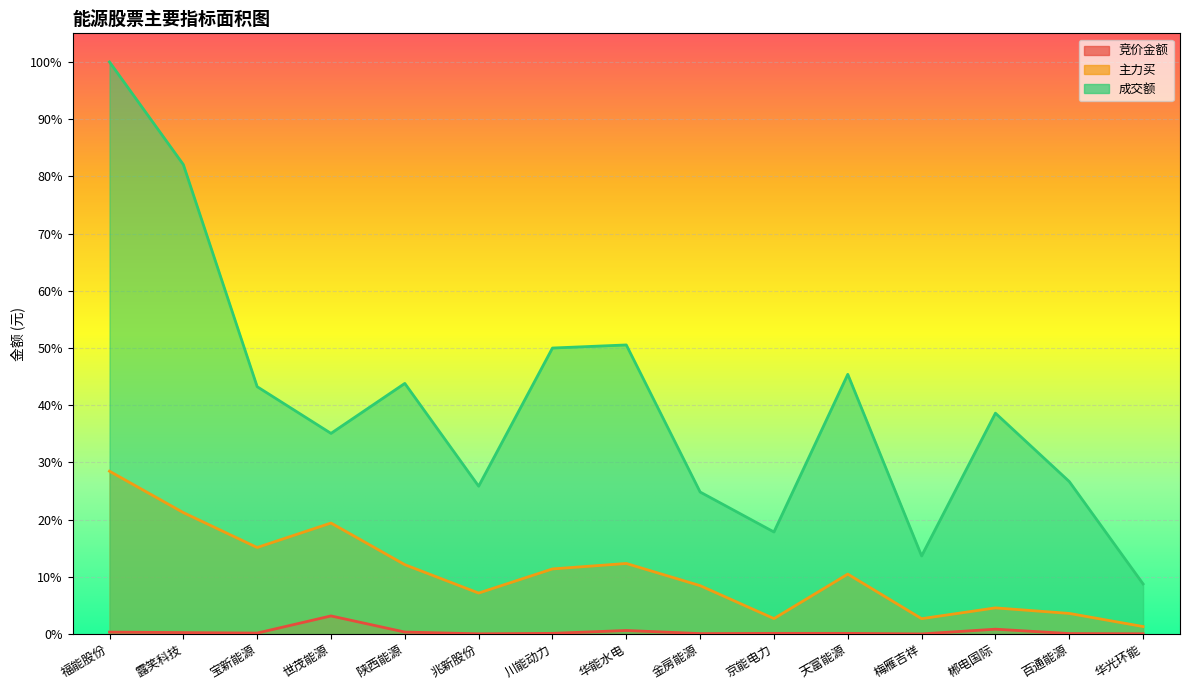

Is it true that 竞价金额 equals 0.0 at 陕西能源?

False